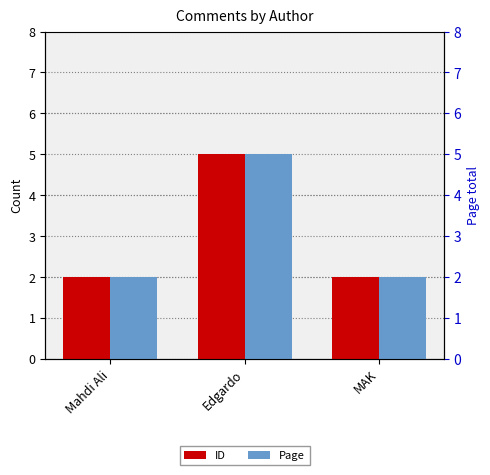

What are all the series names shown in the legend?

ID, Page